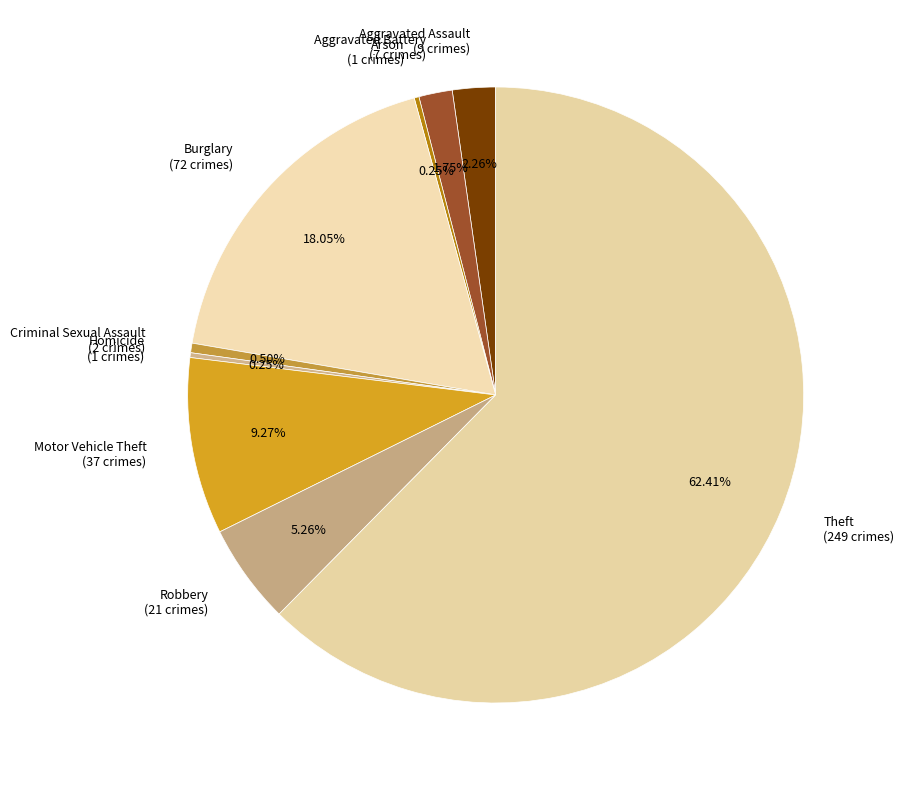

To the nearest percent, what is the difference between the largest and smallest slice percentages?

62%